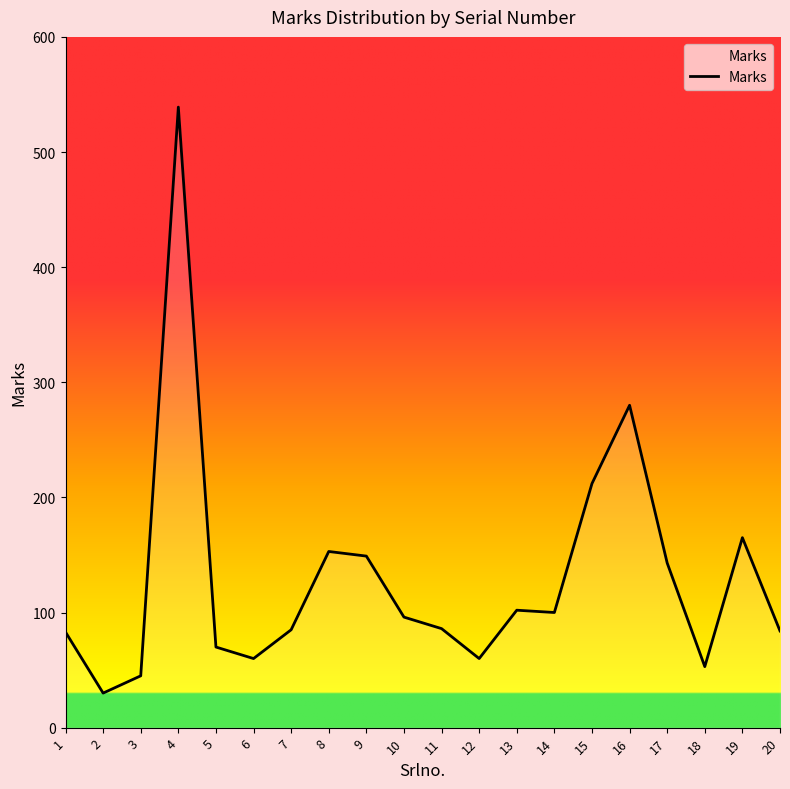

Which has a higher value, 3 or 5?

5